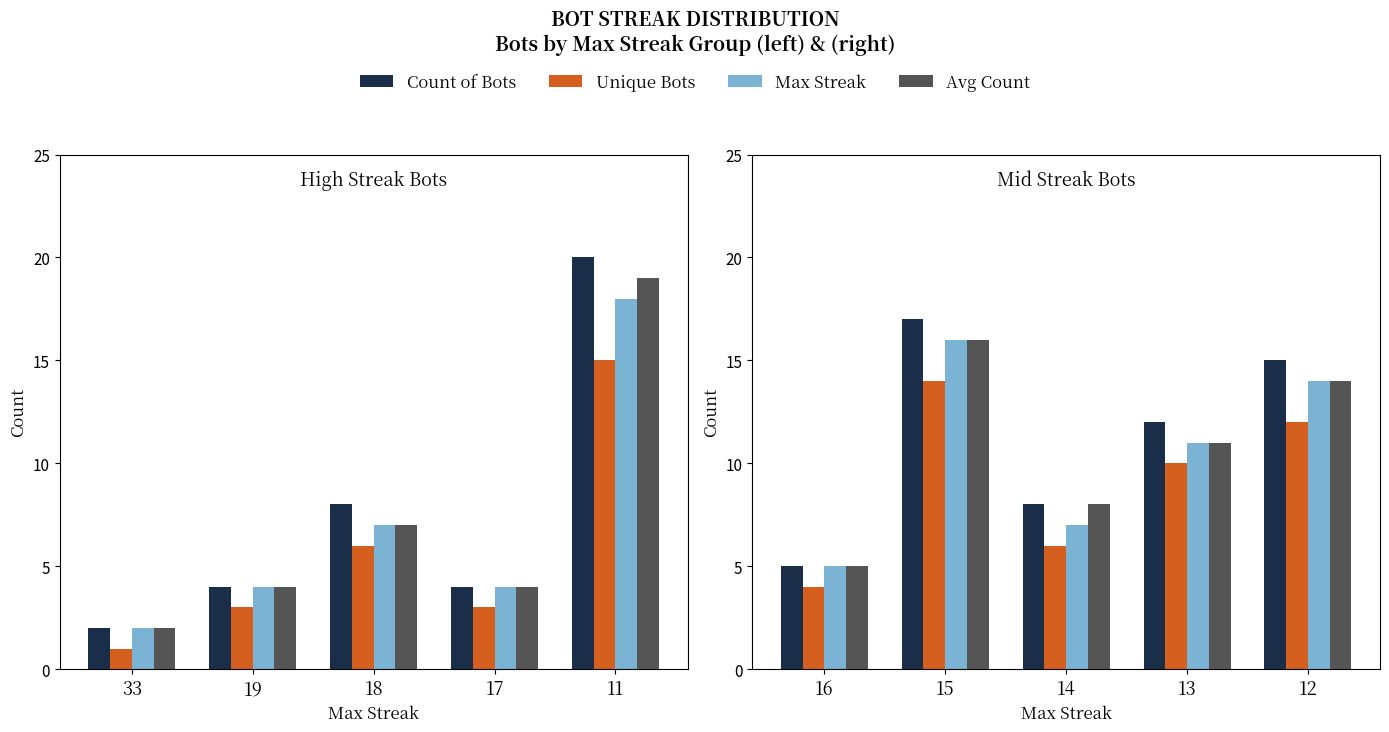

Count the number of categories in the chart.

5